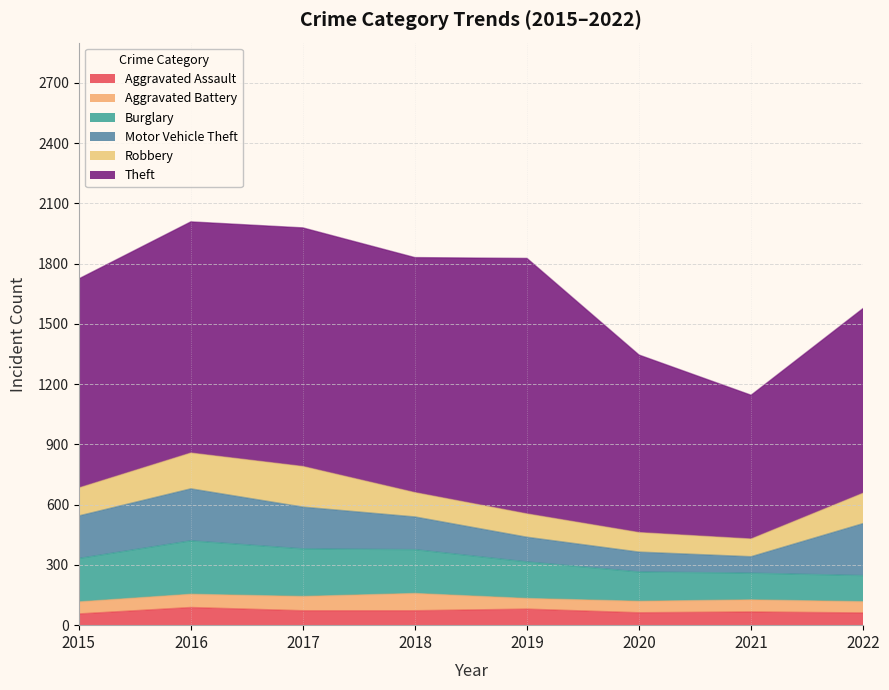

Reading right to left, list all the values displayed in this chart.

Aggravated Assault: 2022=61	2021=66	2020=62	2019=80	2018=72	2017=72	2016=88	2015=56
Aggravated Battery: 2022=56	2021=60	2020=57	2019=53	2018=86	2017=71	2016=66	2015=60
Burglary: 2022=130	2021=133	2020=146	2019=182	2018=218	2017=237	2016=266	2015=216
Motor Vehicle Theft: 2022=259	2021=82	2020=99	2019=123	2018=163	2017=208	2016=259	2015=212
Robbery: 2022=151	2021=88	2020=97	2019=116	2018=121	2017=202	2016=178	2015=139
Theft: 2022=920	2021=716	2020=884	2019=1272	2018=1170	2017=1188	2016=1151	2015=1041